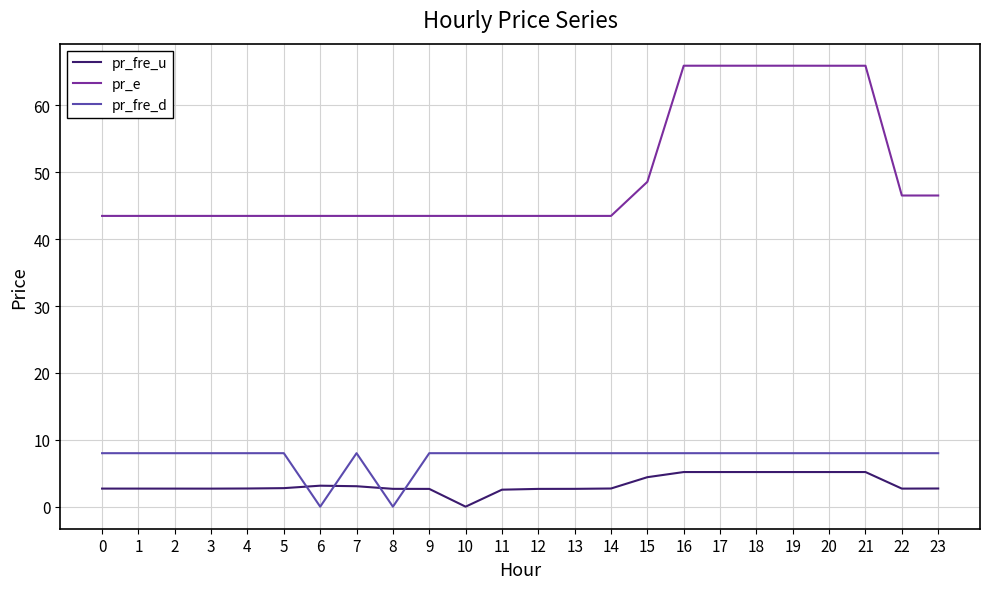

What is the approximate value of pr_e at 0?

43.5